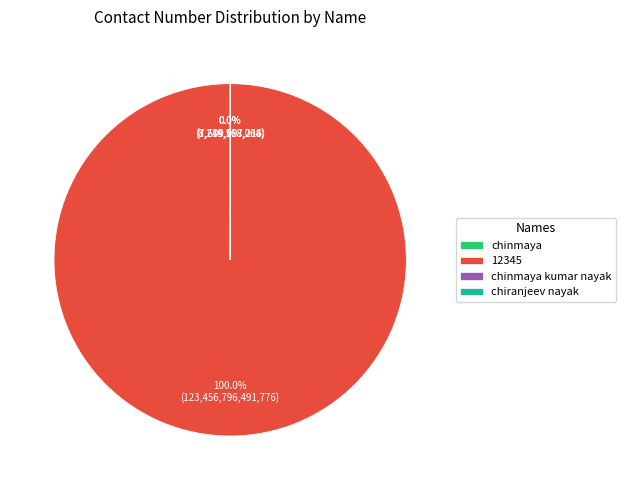

To the nearest percent, what is the average slice percentage?

25%